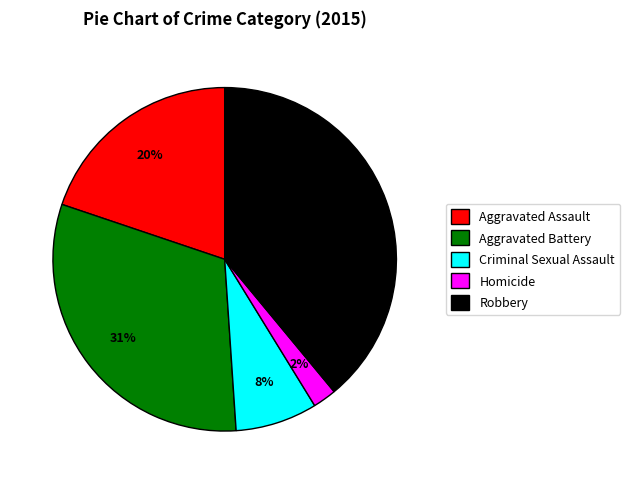

Count the number of slices in the pie.

5